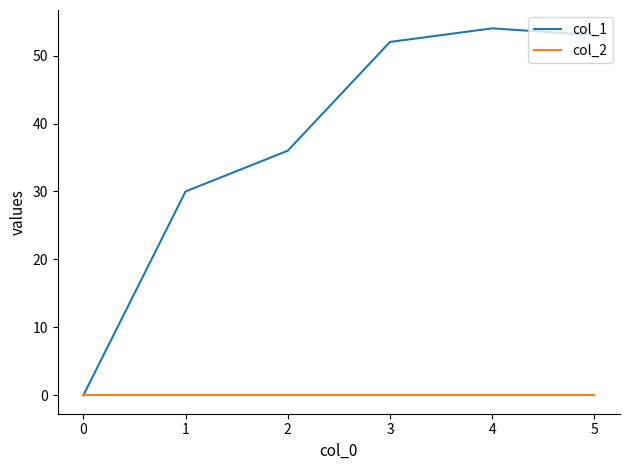

Reading left to right, list all the values displayed in this chart.

col_1: 0	30	36	52	54	53
col_2: 0	0	0	0	0	0